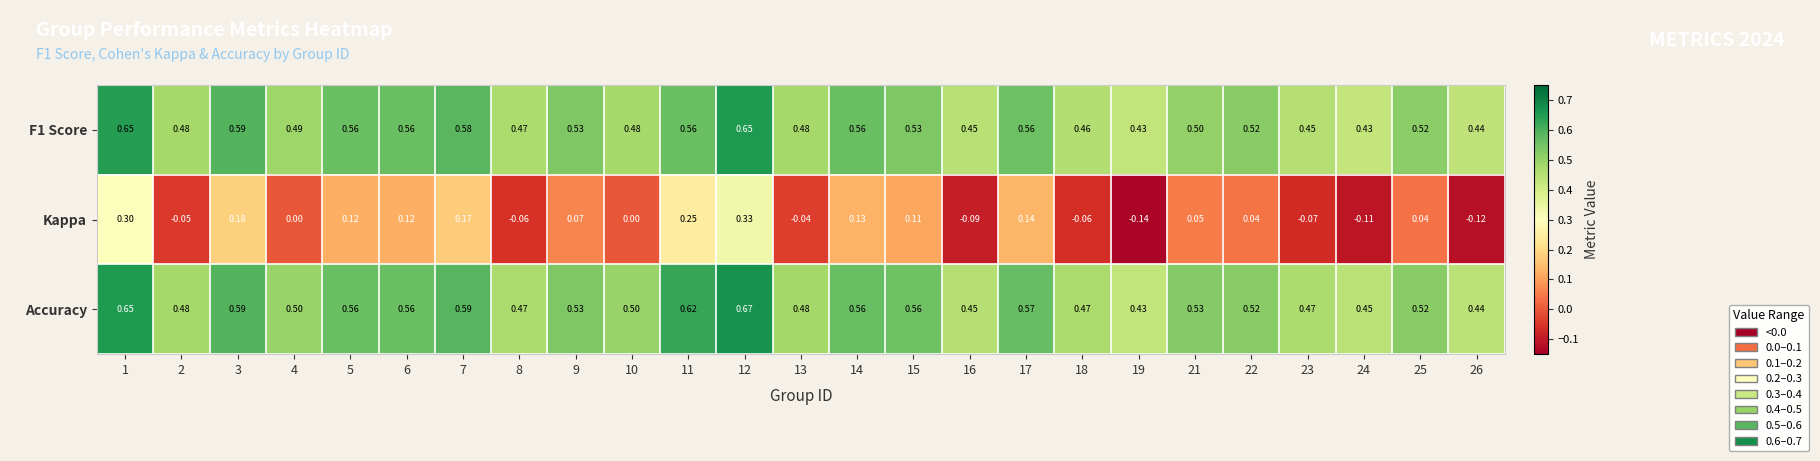

Which series has the largest range (max minus min)?

Kappa